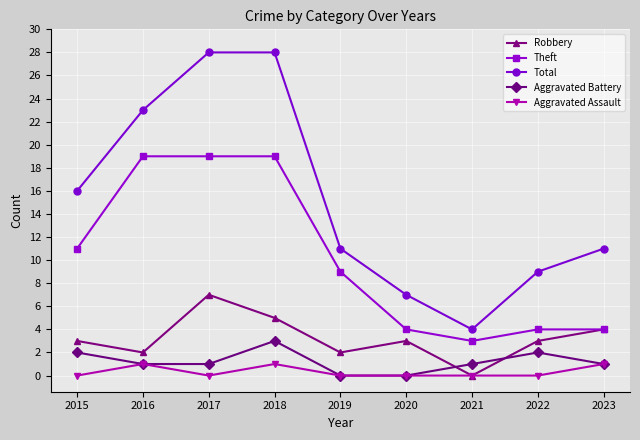

How many interior local peaks does the Robbery series have?

2